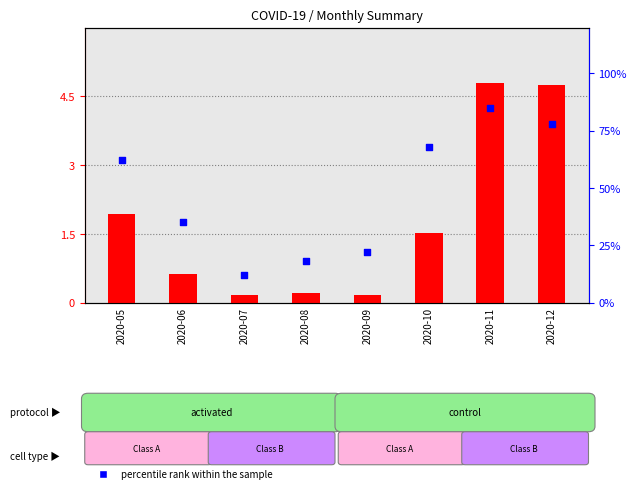

Is the value of percentile rank within the sample at 2020-07 greater than the value of transformed count at 2020-06?

No